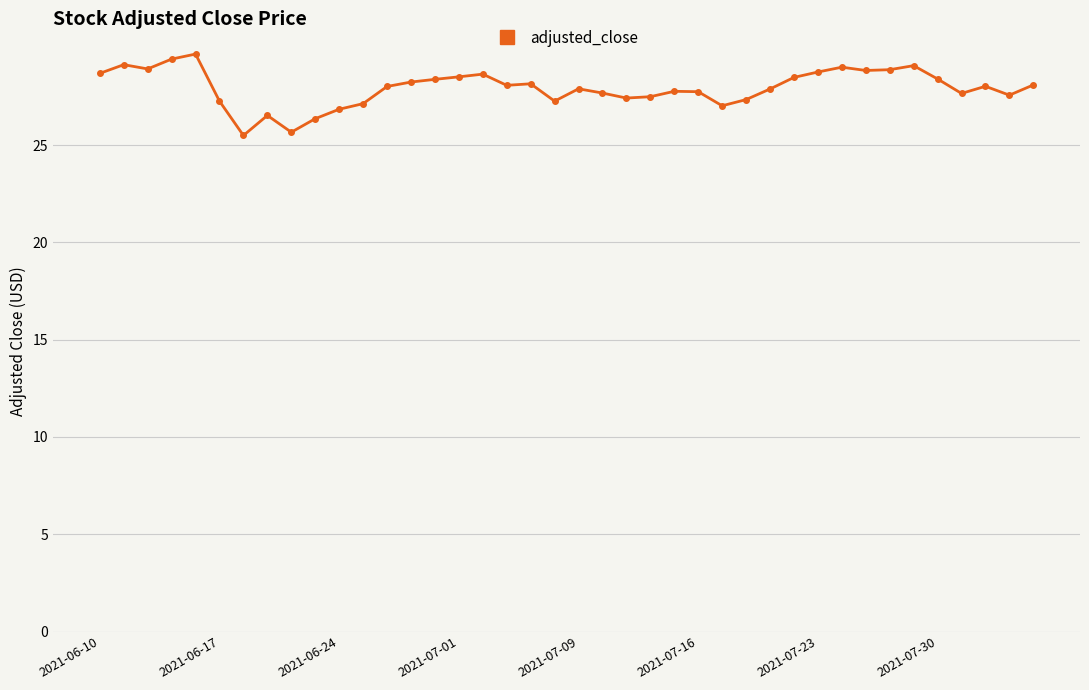

What is the smallest value displayed?

25.5